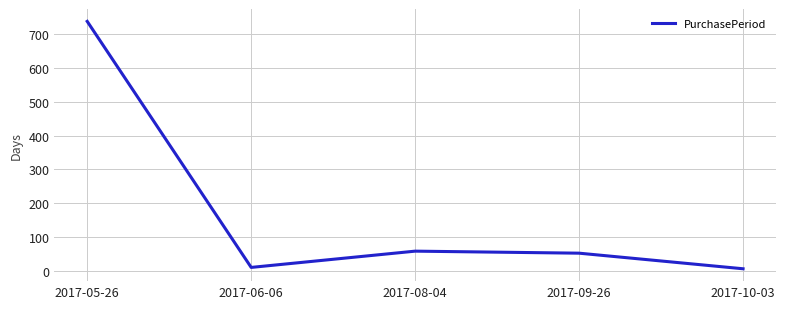

What is the maximum value shown in the chart?

737